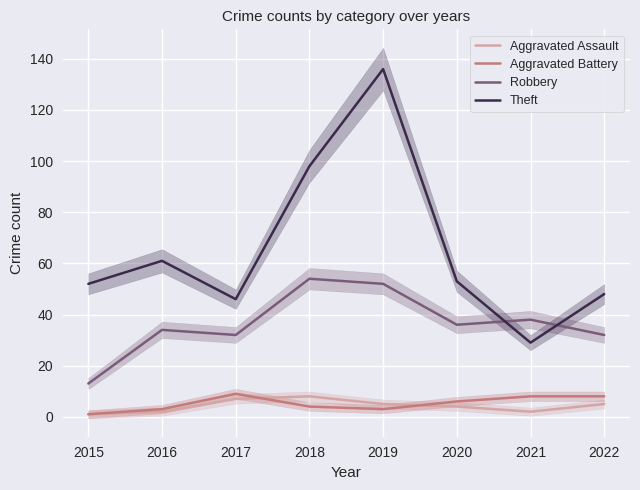

What are all the series names shown in the legend?

Aggravated Assault, Aggravated Battery, Robbery, Theft